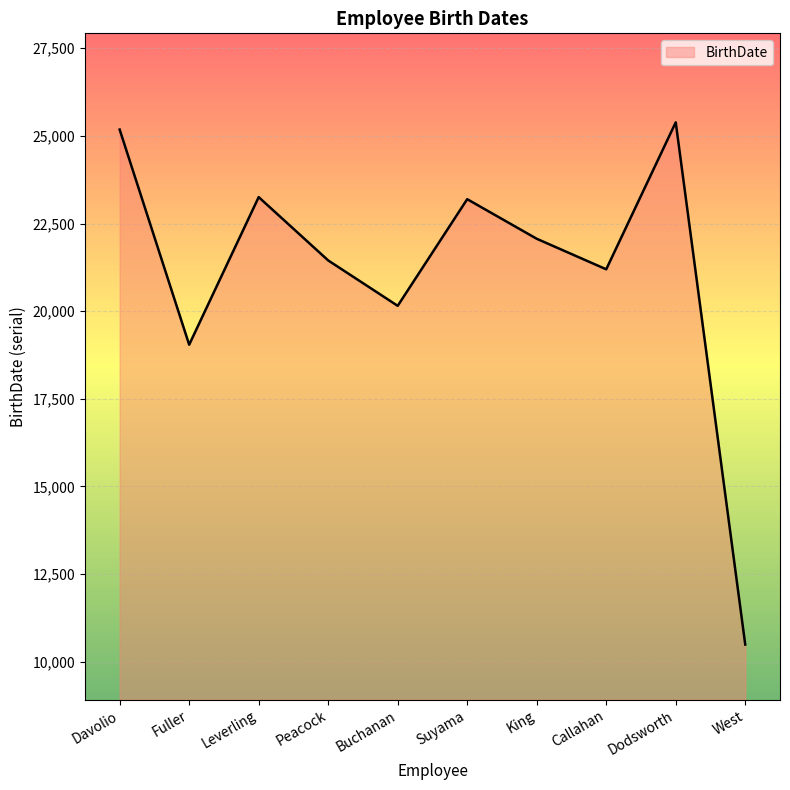

The chart shows a value of 25180 at Davolio. True or false?

True